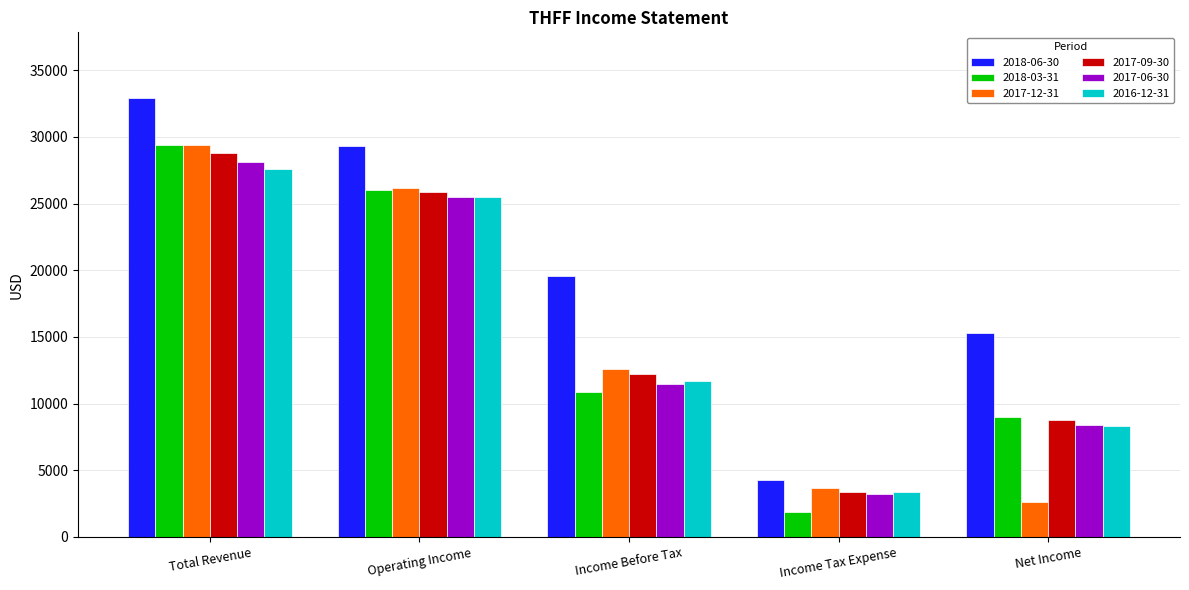

List the labels in order of 2017-06-30 value, smallest first.

Income Tax Expense, Net Income, Income Before Tax, Operating Income, Total Revenue